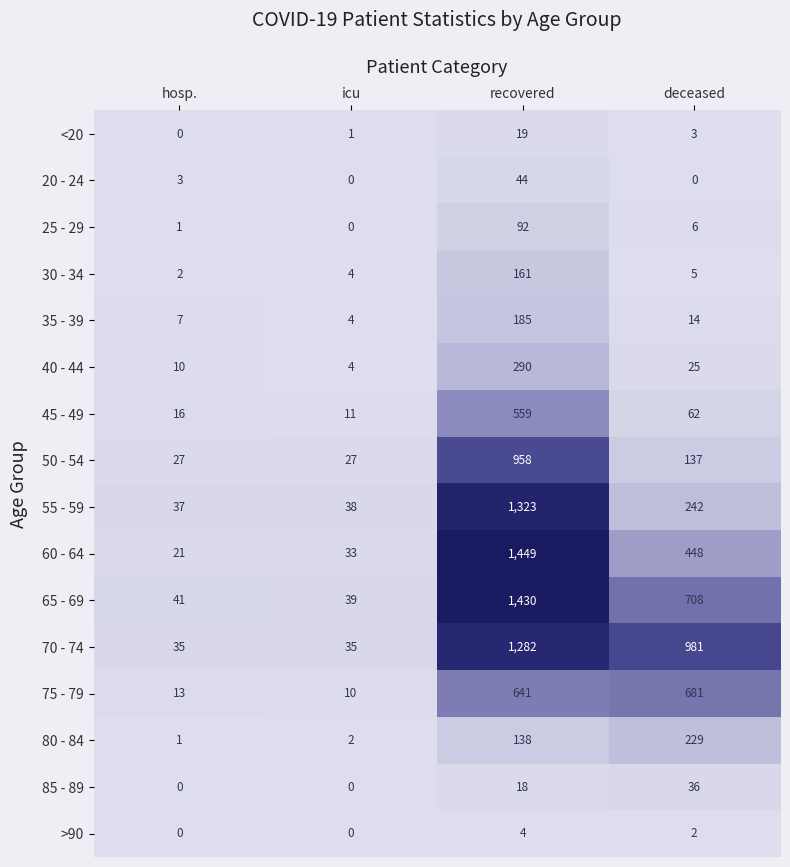

Rank the categories by 60 - 64 value from lowest to highest.

hosp., icu, deceased, recovered